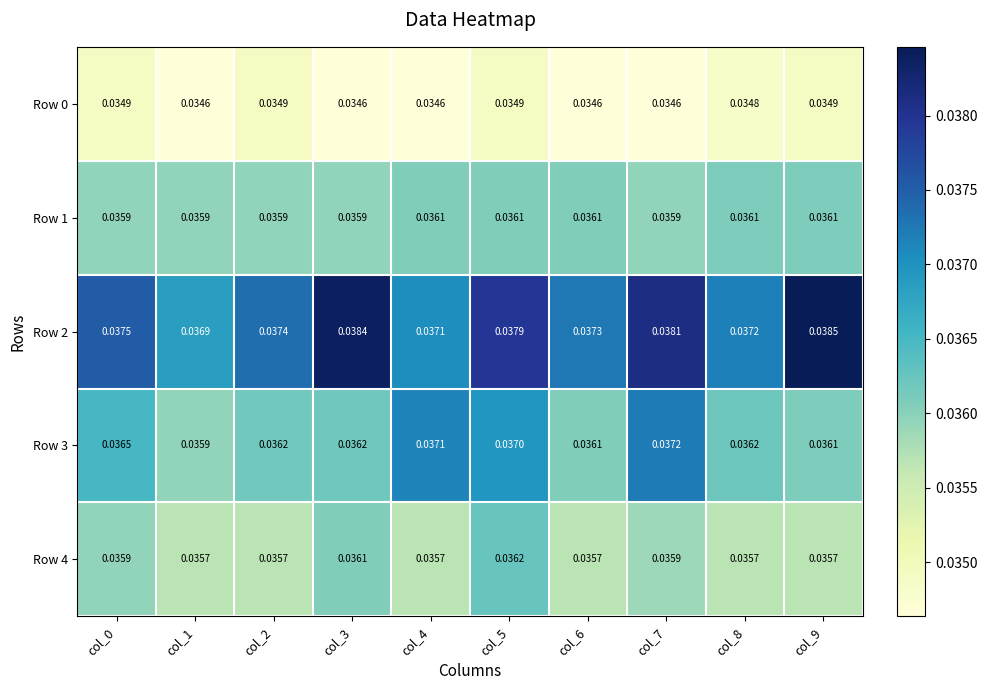

Is the value of Row 3 at col_0 greater than the value of Row 0 at col_6?

Yes